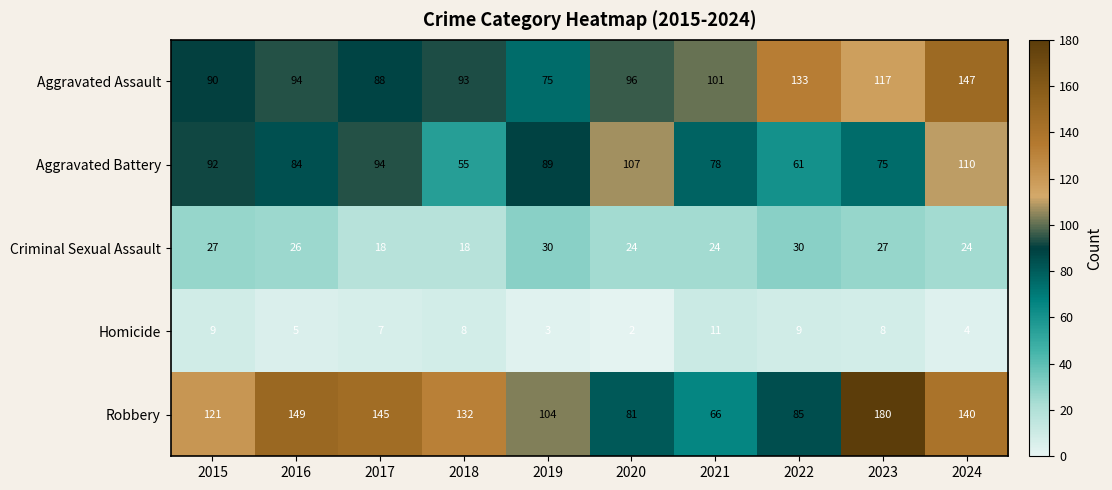

At how many categories does at least one series exceed 156?

1